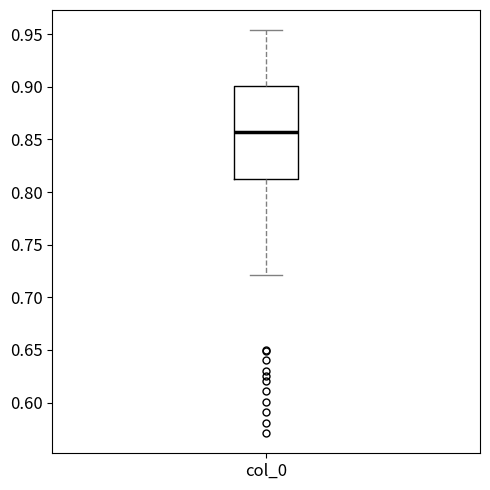

Where does the upper whisker of the box for col_0 end on the y-axis? The values are not printed on the chart, so give them approximately, as read against the axis.

0.955